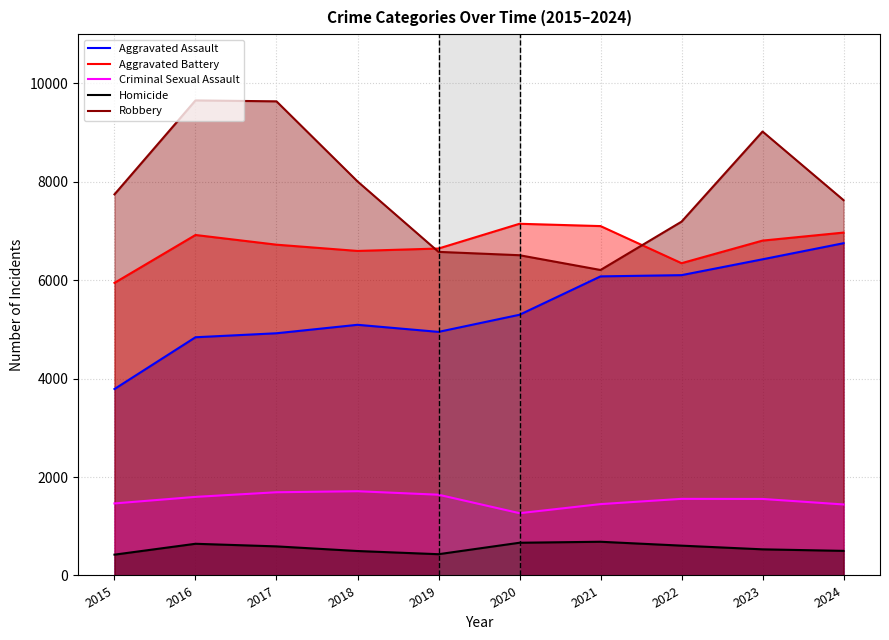

What is the sum of the Homicide values at 2017 and 2023?

1122